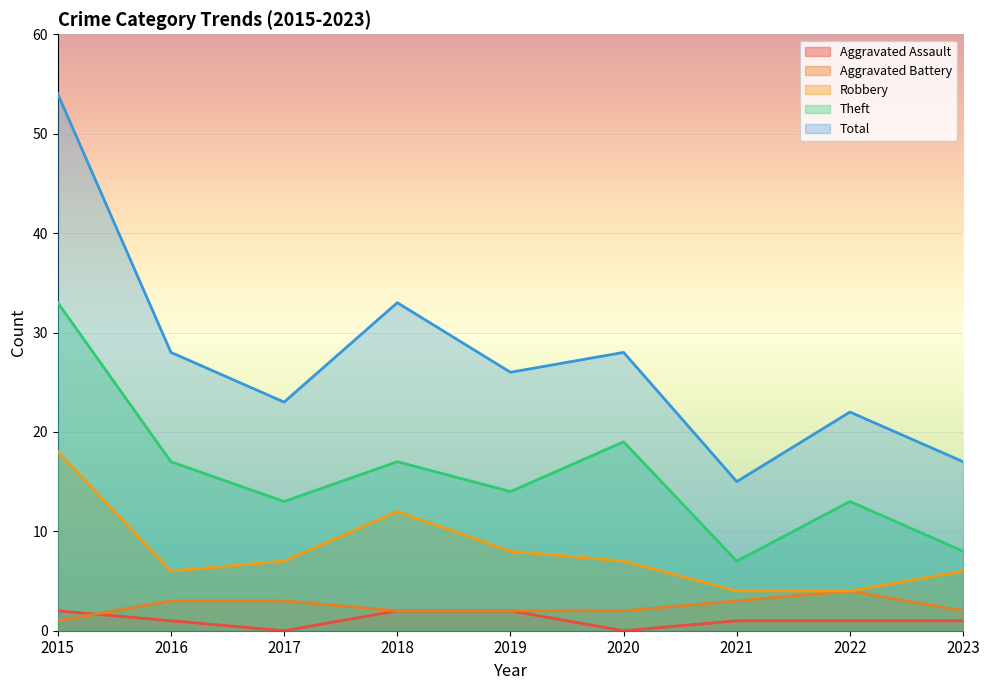

How many positive values does the Aggravated Assault series have?

7